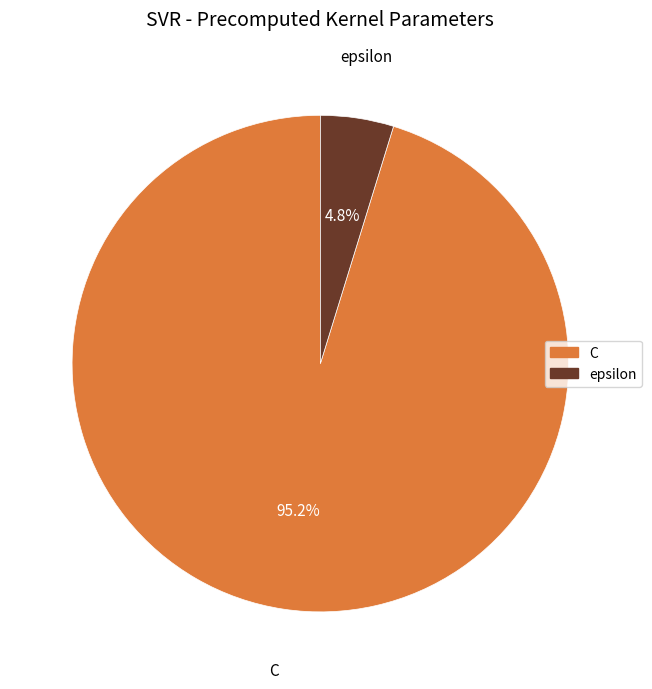

To the nearest percent, what percentage of the pie is epsilon?

5%